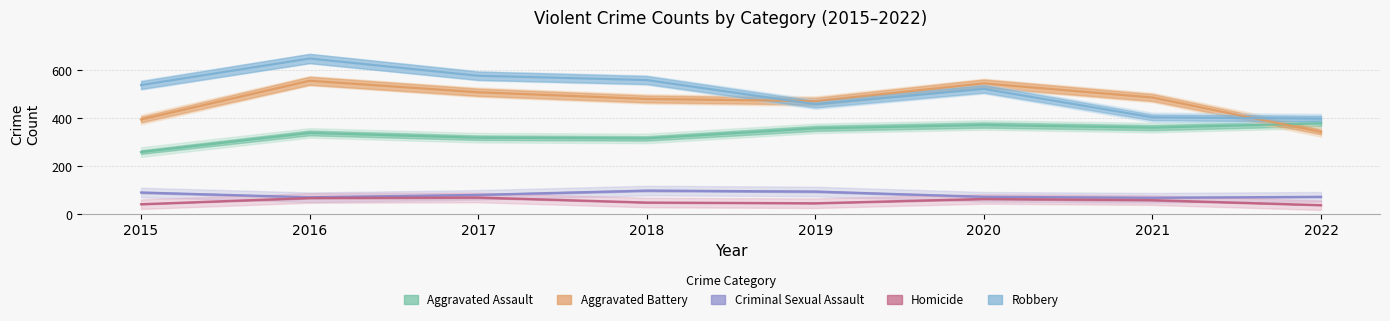

Which category has the lowest value in the Aggravated Battery series?

2022